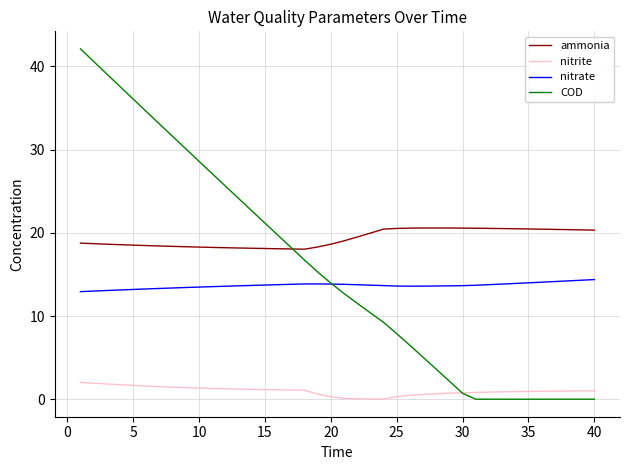

True or false: nitrate and COD cross at least once.

True